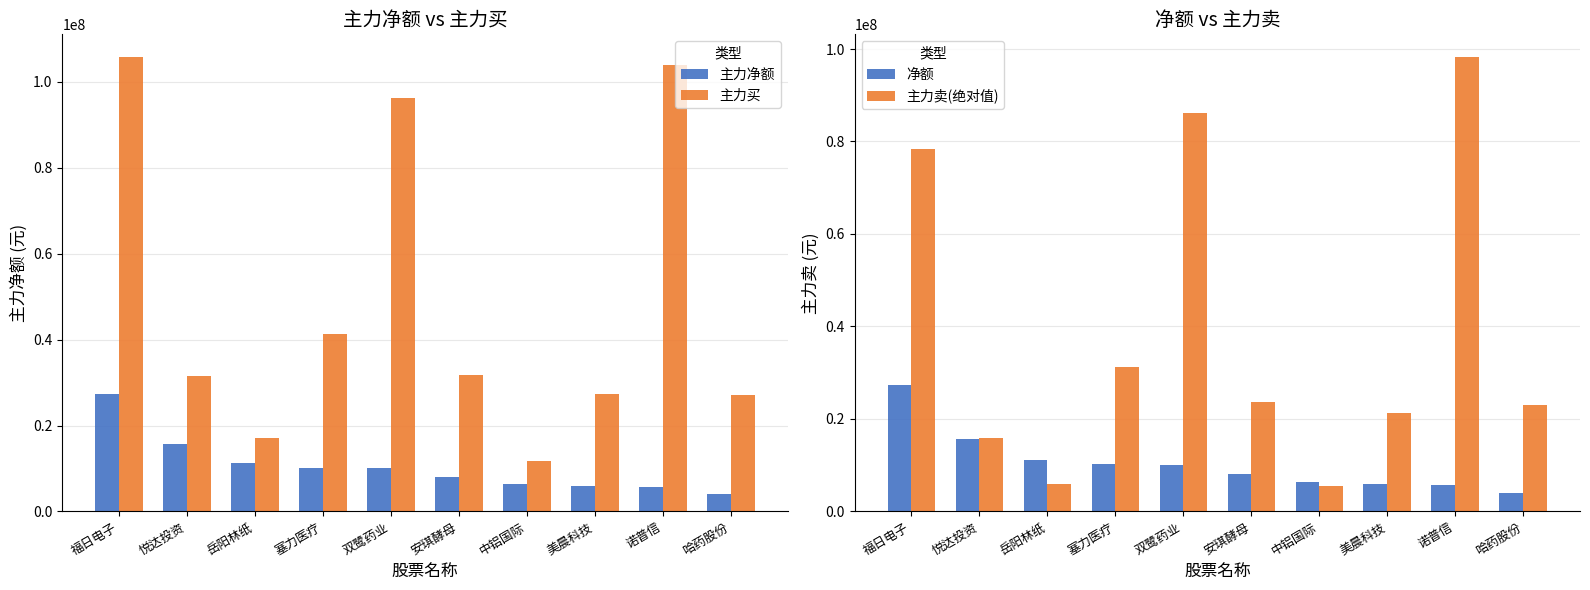

At 美晨科技, list the series in order from smallest to largest.

主力净额, 净额, 主力卖(绝对值), 主力买